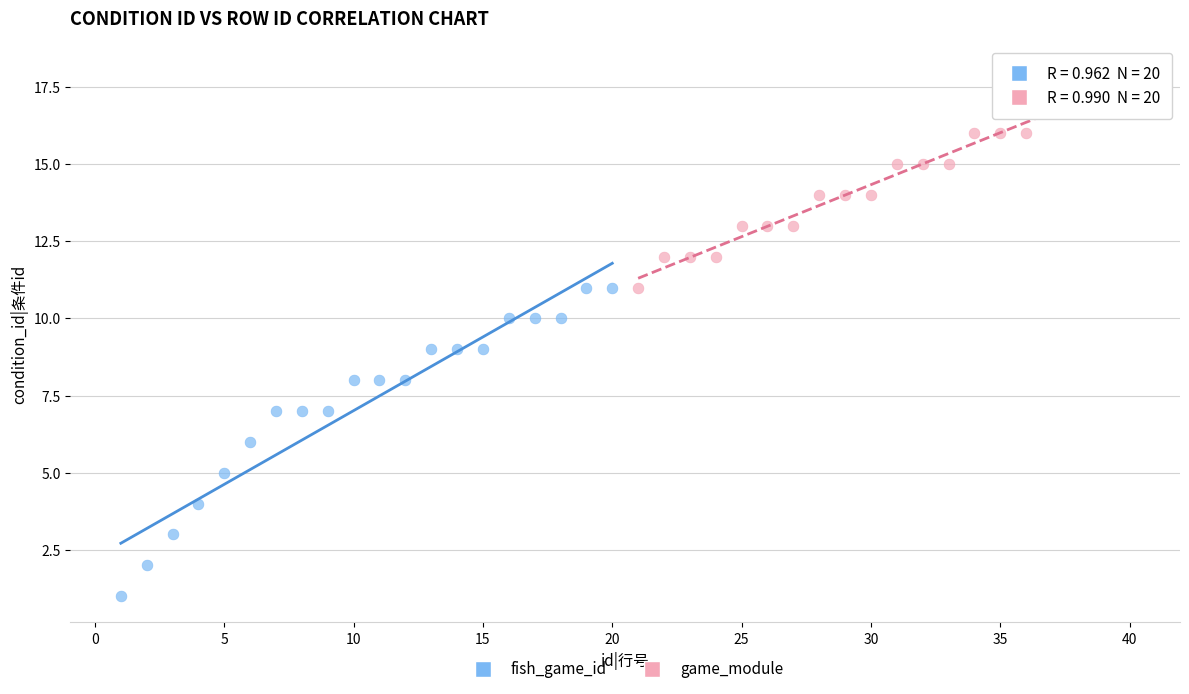

Which series contains the highest Y value?

game_module